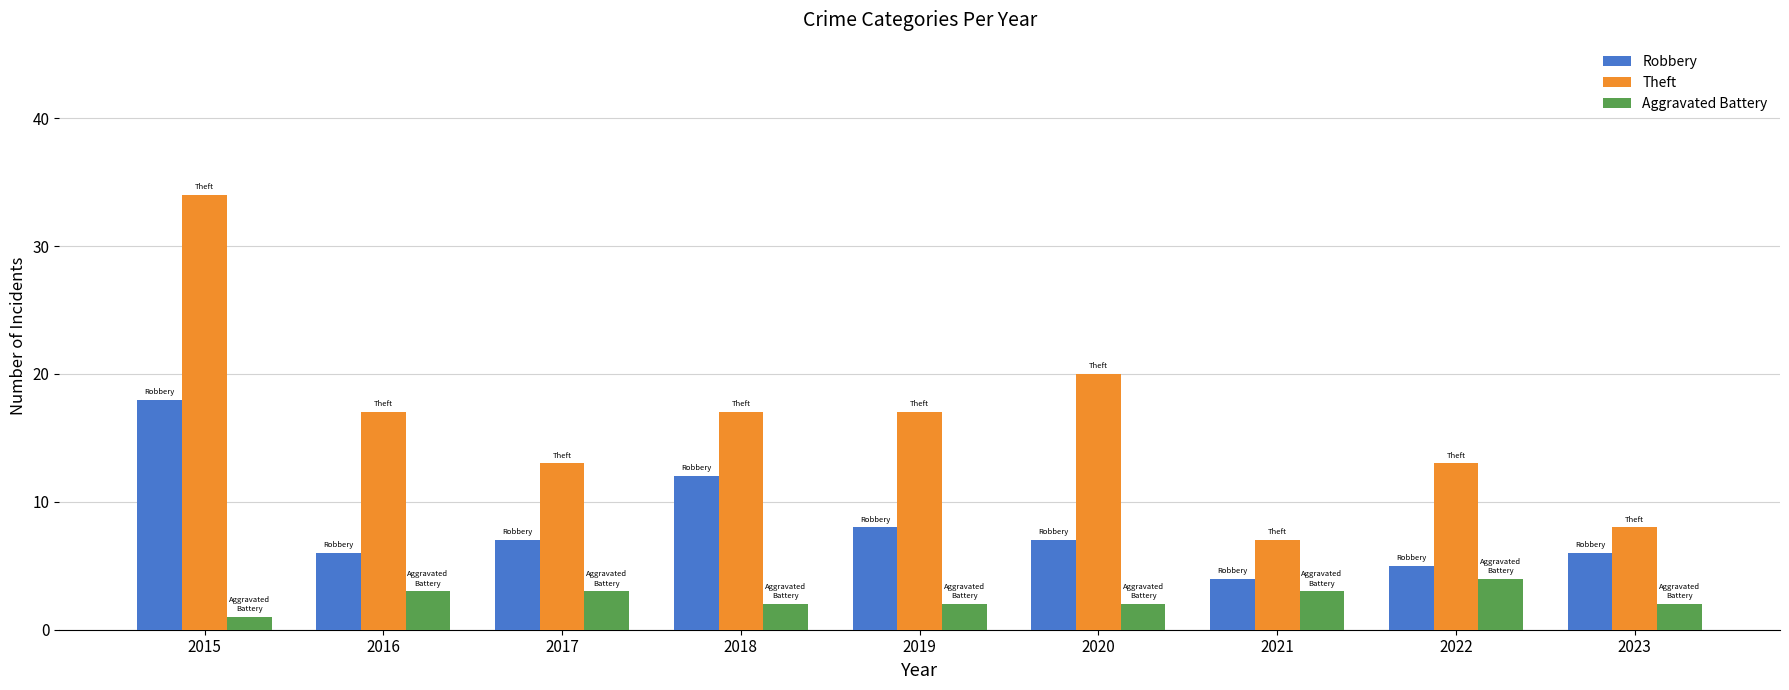

Which series has the largest total across all categories?

Theft